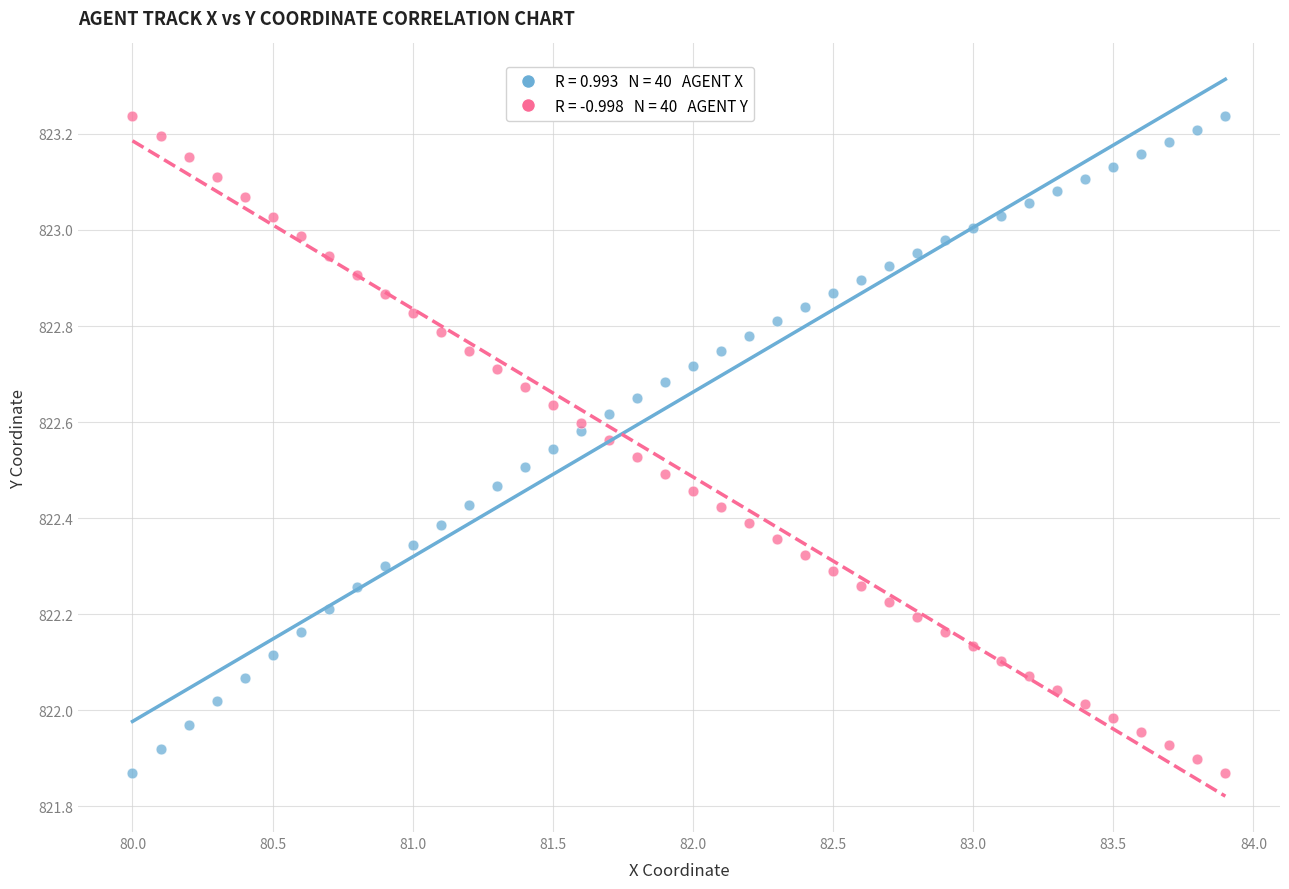

Across all data points, what is the range of Y values (max minus min)?

1.4